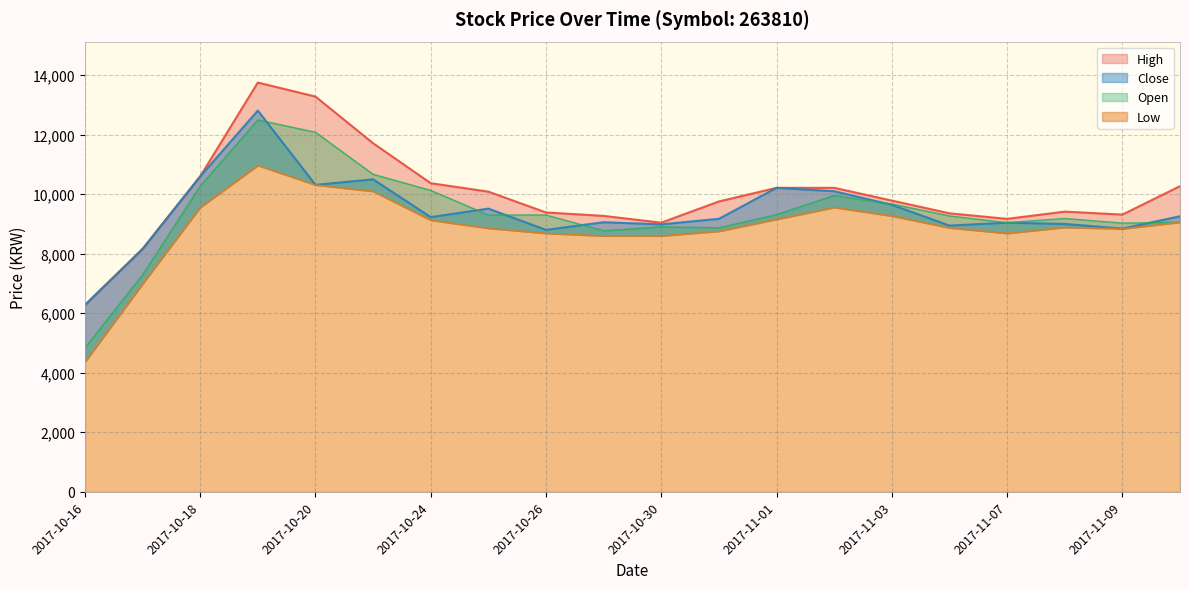

What is the approximate value of High at 2017-10-25?

10084